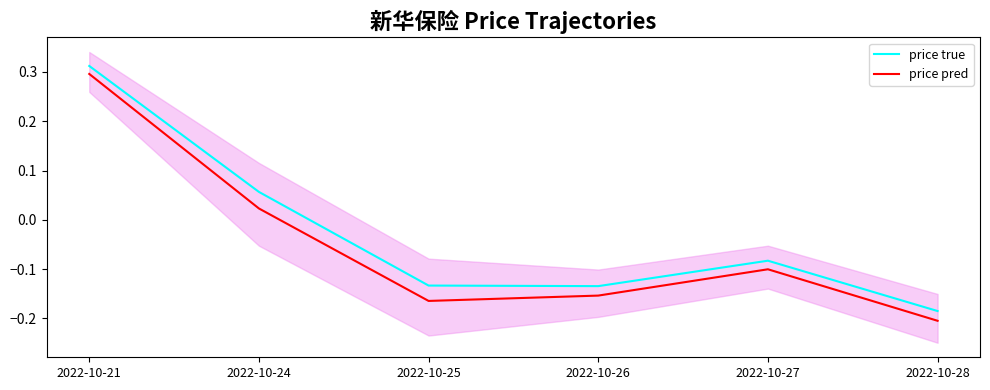

At 2022-10-27, list the series in order from smallest to largest.

price pred, price true